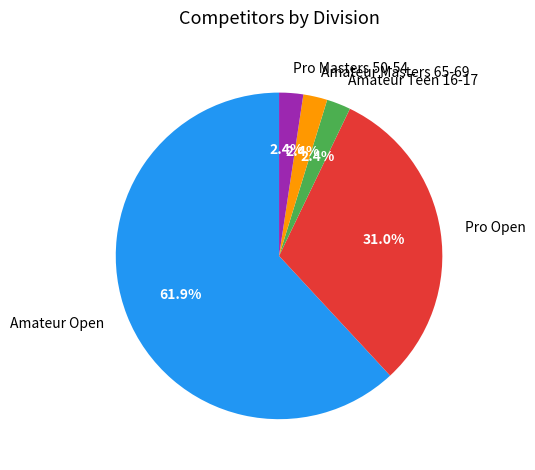

To the nearest percent, what is the average slice percentage?

20%